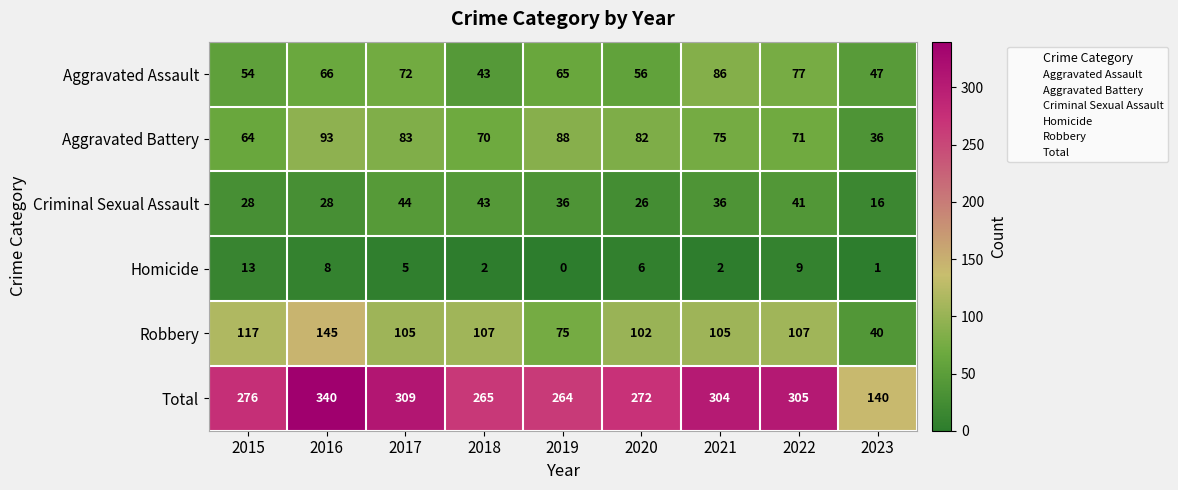

What is the spread (max minus min) of values at 2023?

139